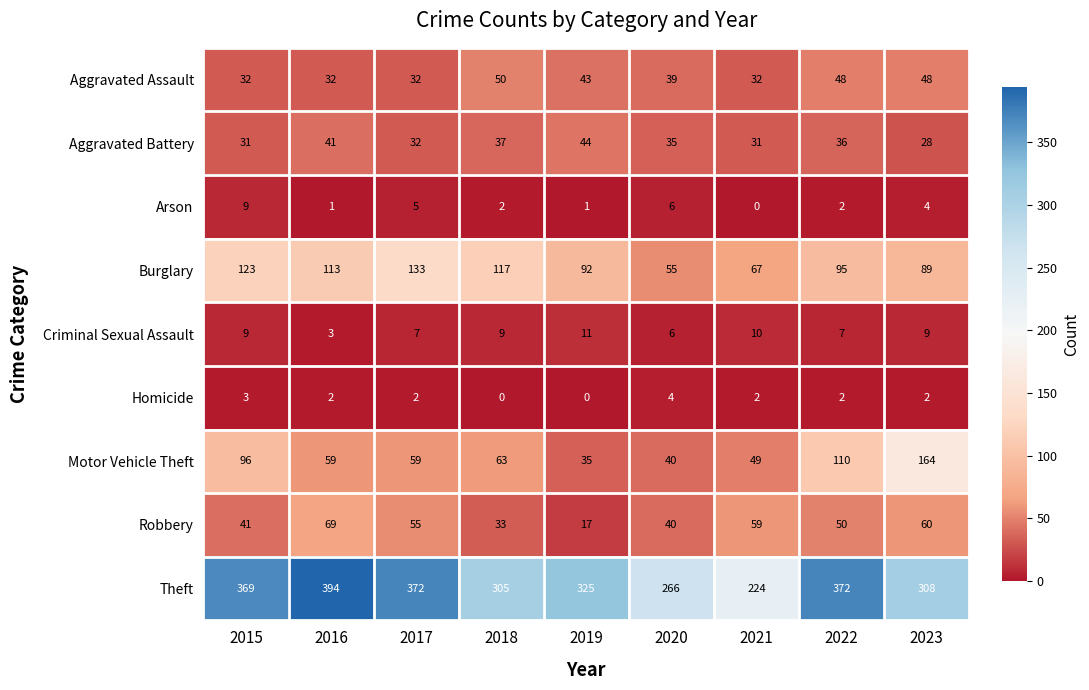

Which series has the largest total across all categories?

Theft